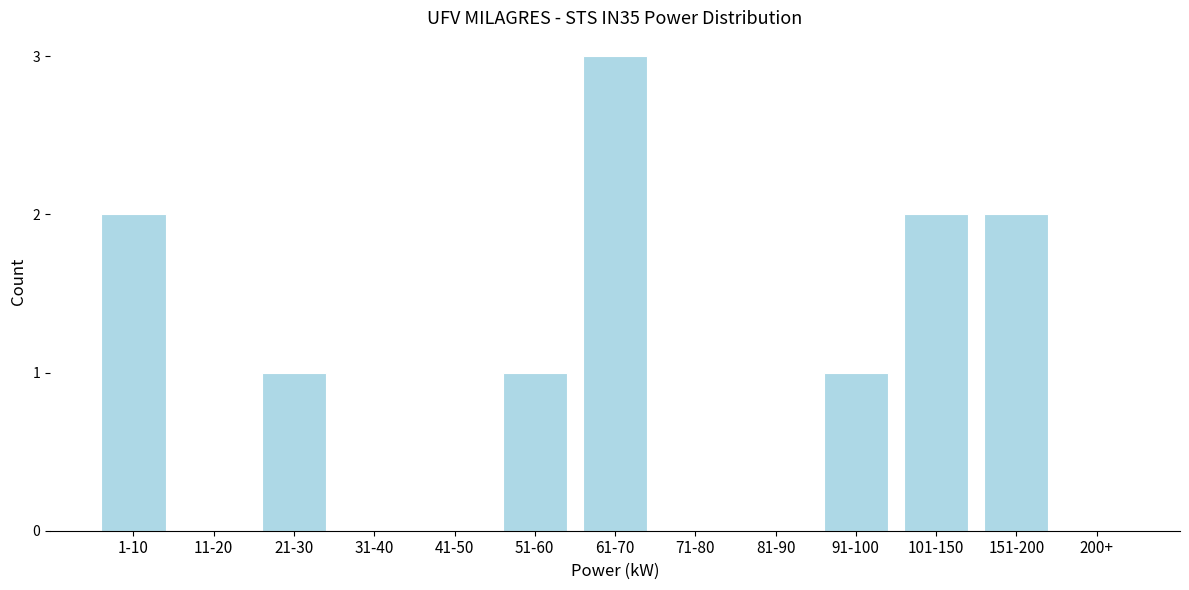

Reading left to right, list all the values displayed in this chart.

1-10=2	11-20=0	21-30=1	31-40=0	41-50=0	51-60=1	61-70=3	71-80=0	81-90=0	91-100=1	101-150=2	151-200=2	200+=0